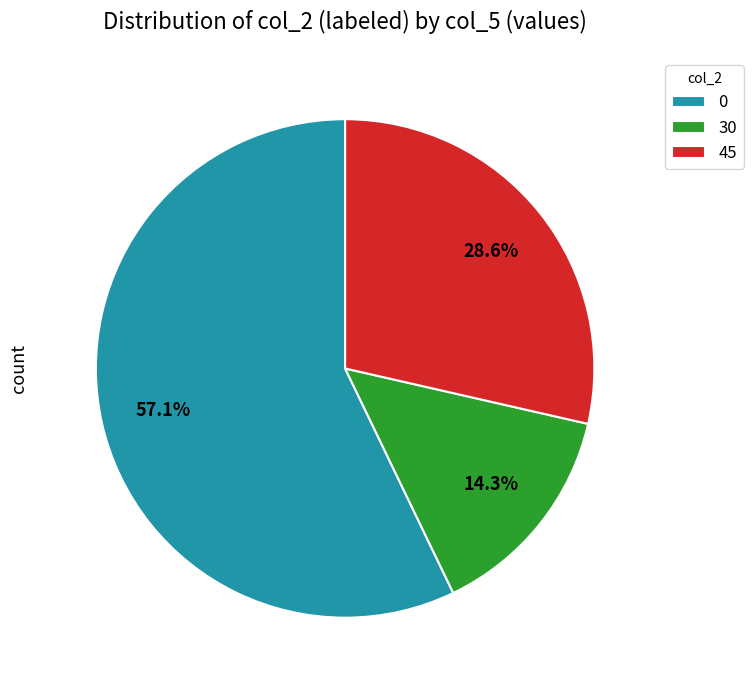

Which has a higher value, 45 or 30?

45